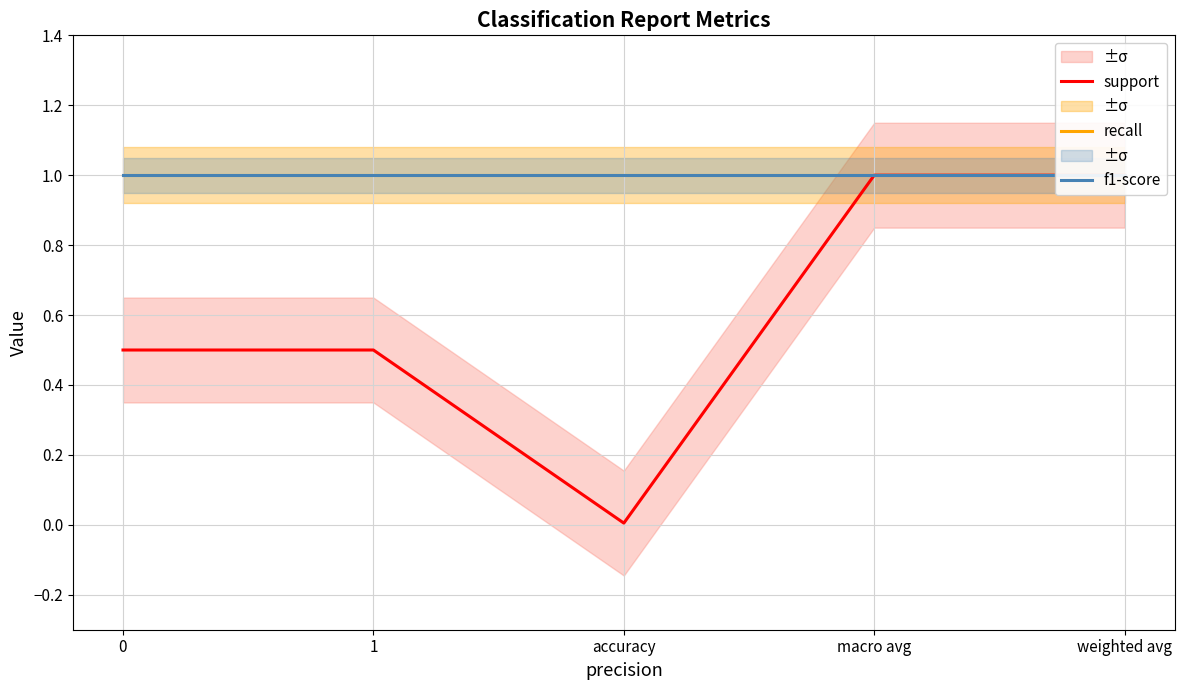

Reading right to left, list all the values displayed in this chart.

support: 1.0	1.0	0.0	0.5	0.5
recall: 1.0	1.0	1.0	1.0	1.0
f1-score: 1.0	1.0	1.0	1.0	1.0